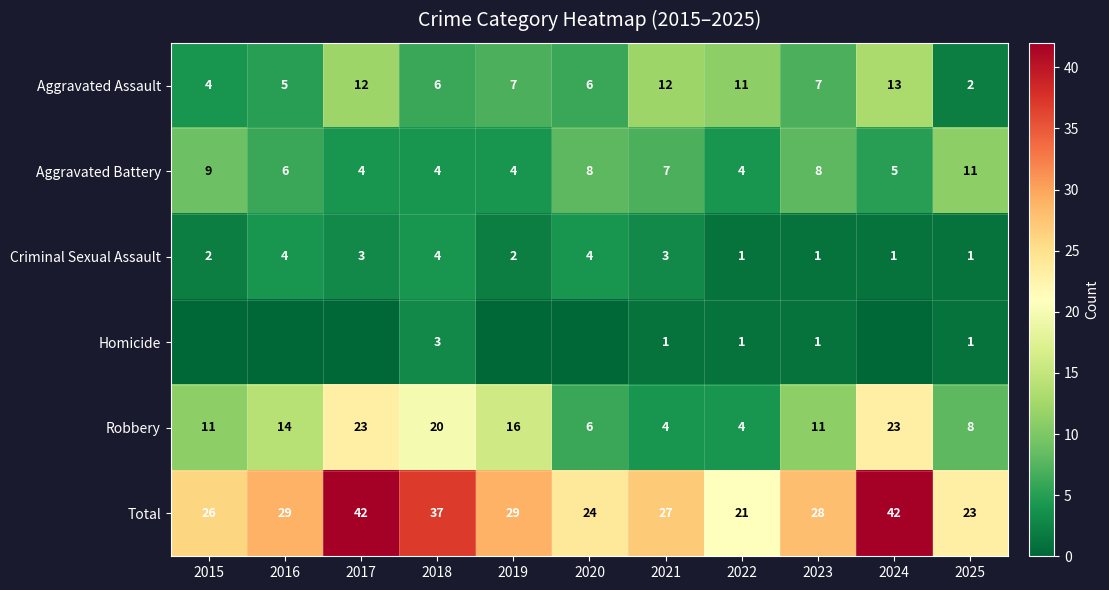

Where is Aggravated Battery nearest to the value 7?

2021